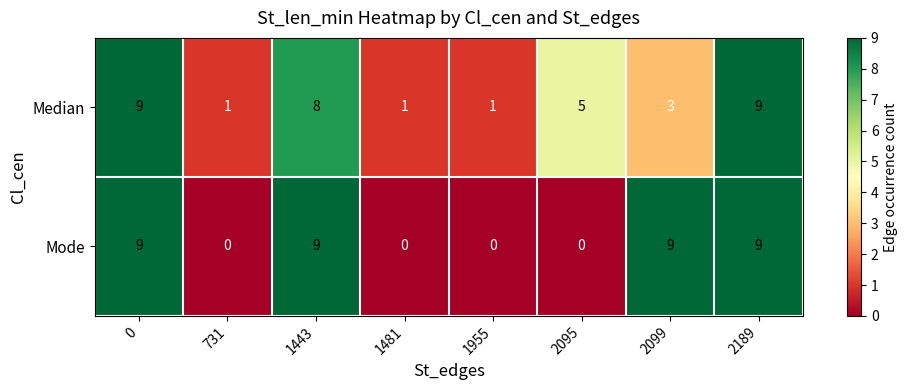

Reading right to left, what are all the values shown in this chart?

Median: 9	3	5	1	1	8	1	9
Mode: 9	9	0	0	0	9	0	9